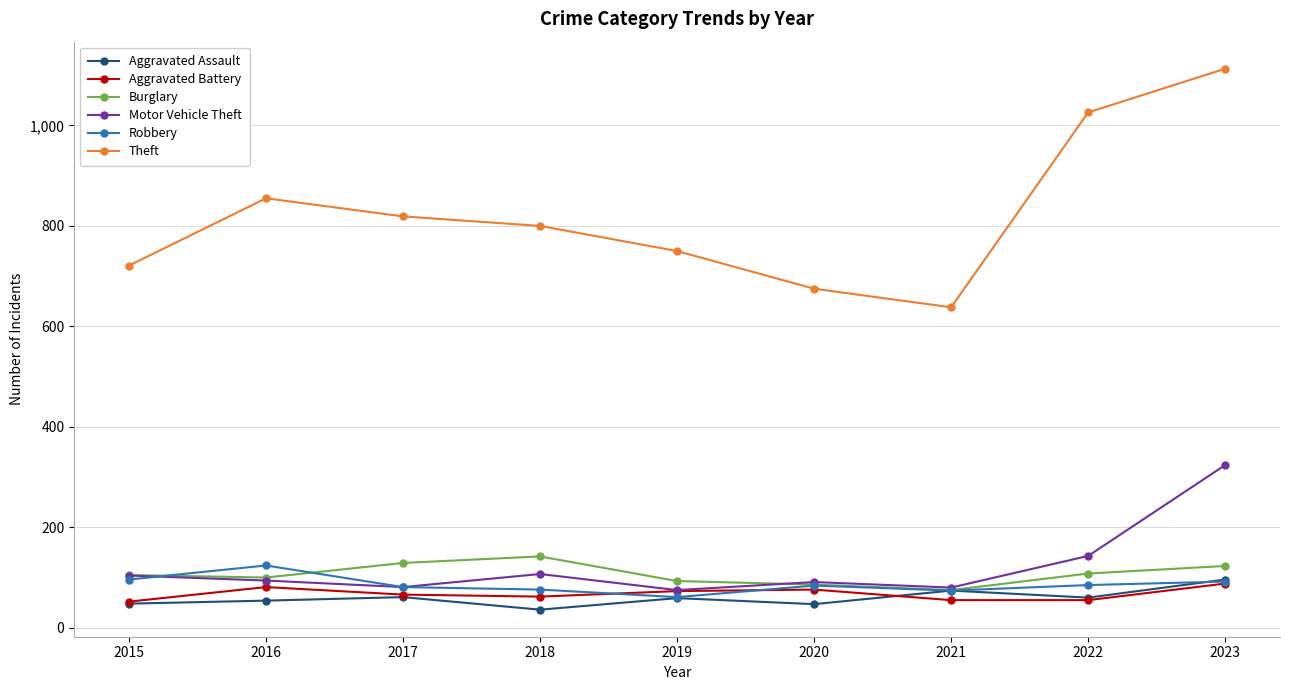

What is the value of the Motor Vehicle Theft point at the 2nd from the left?

94